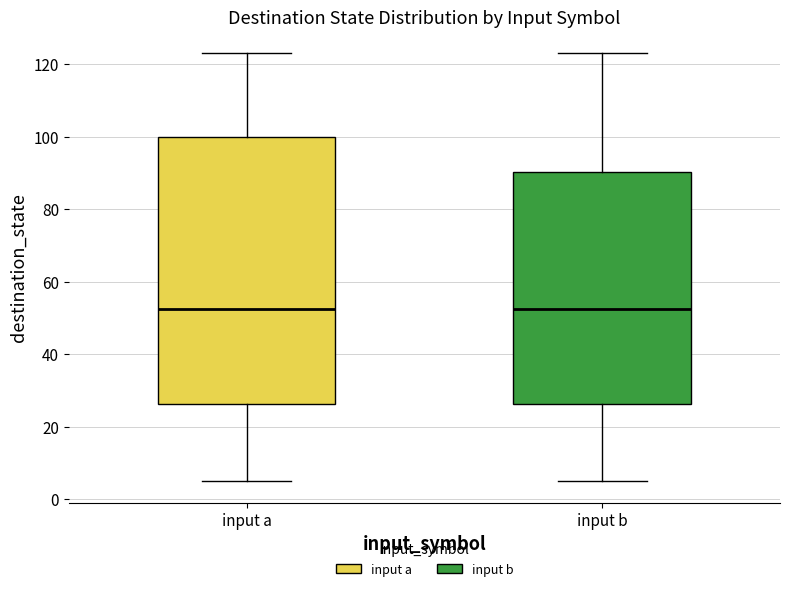

Comparing the boxes themselves (not the whiskers), which one is the tallest?

input a